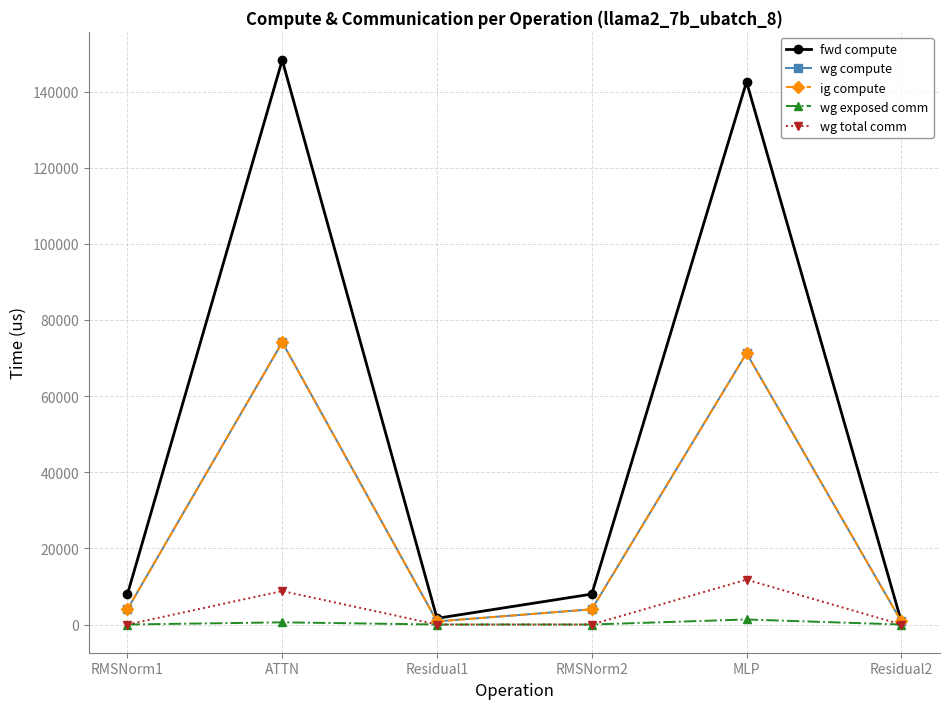

What is the maximum value for wg compute?

74144.1